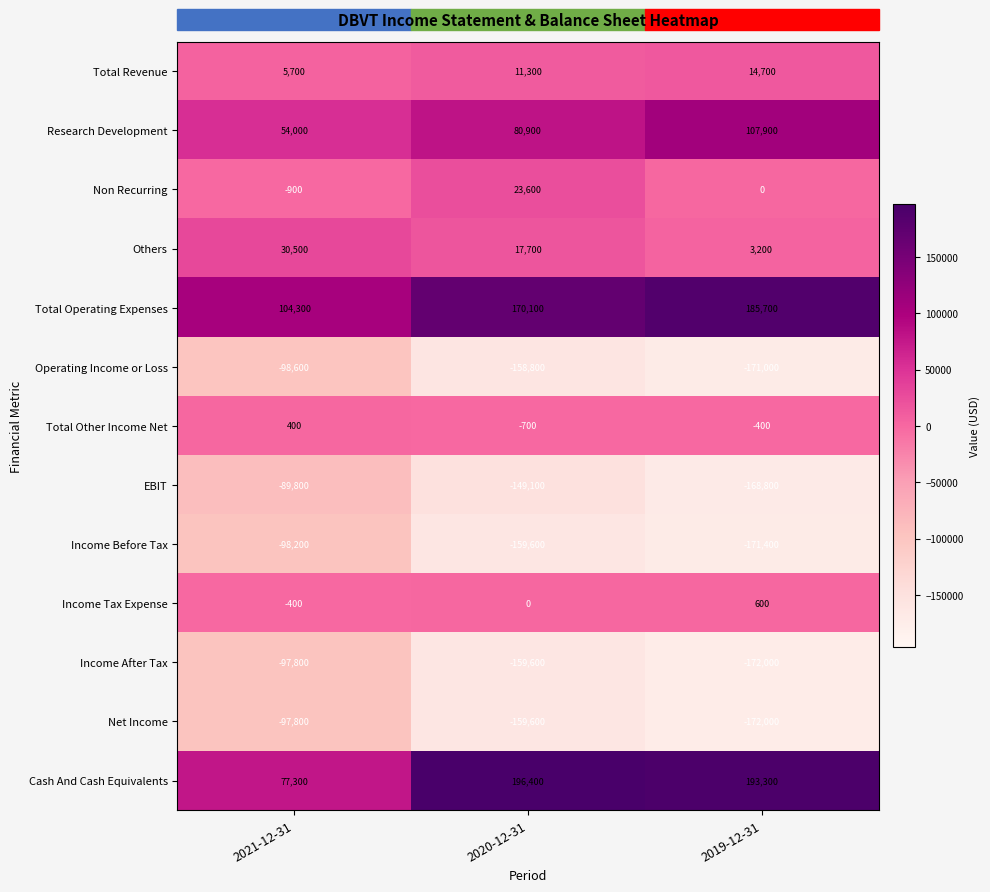

What is the difference between the maximum and minimum values in the Net Income series?

74200